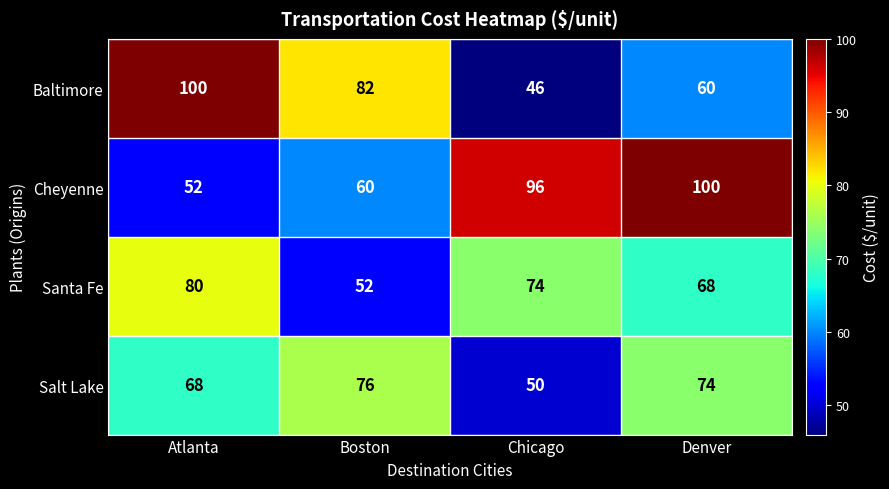

Is it true that Cheyenne equals 75 at Atlanta?

False